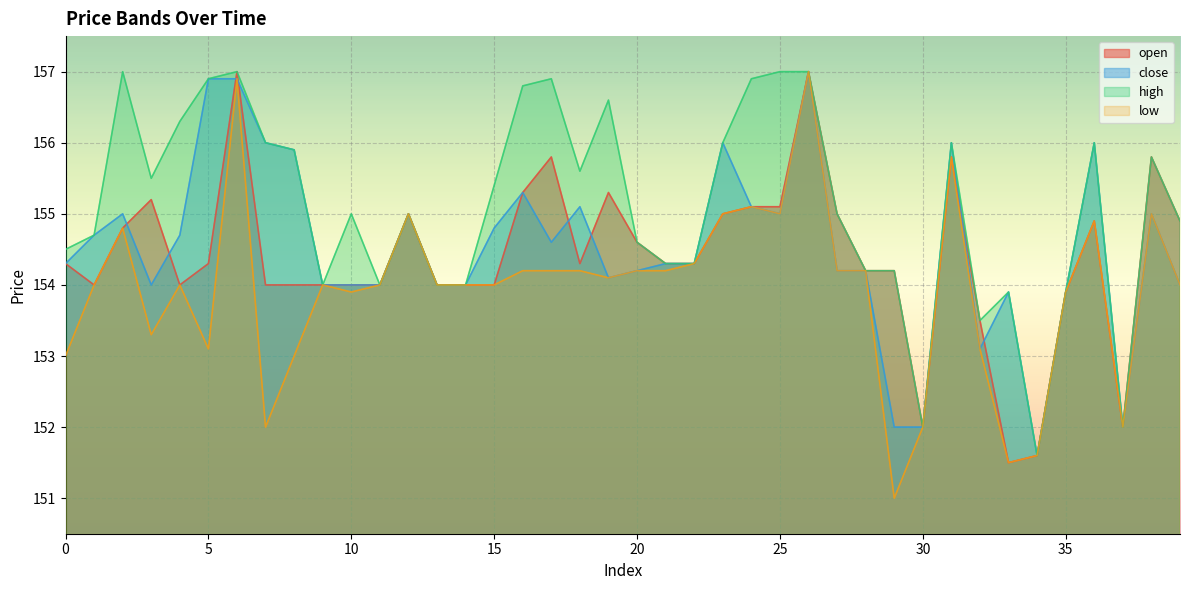

True or false: close and low intersect in this chart.

False